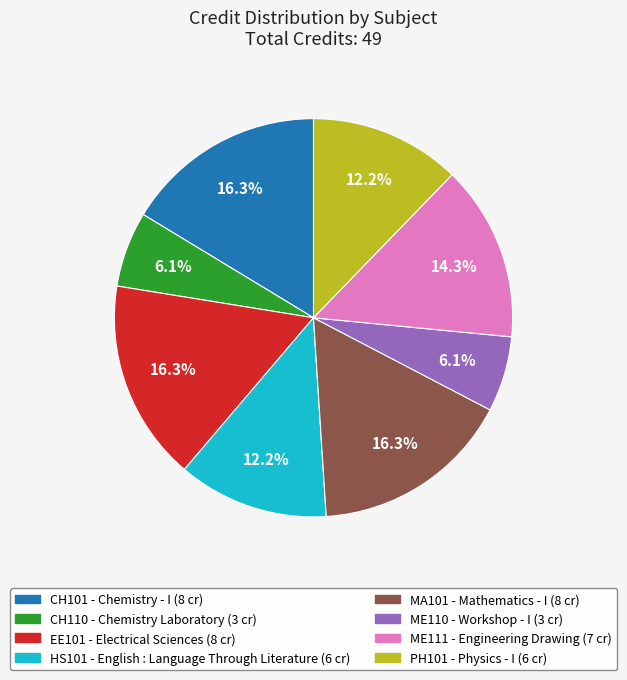

To the nearest percent, what is the difference between the largest and smallest slice percentages?

10%